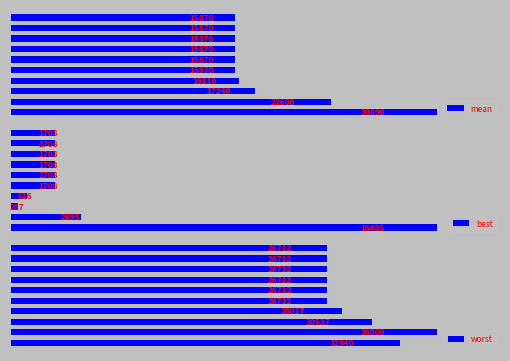

Are the bars grouped side by side (vs. stacked)?

Yes